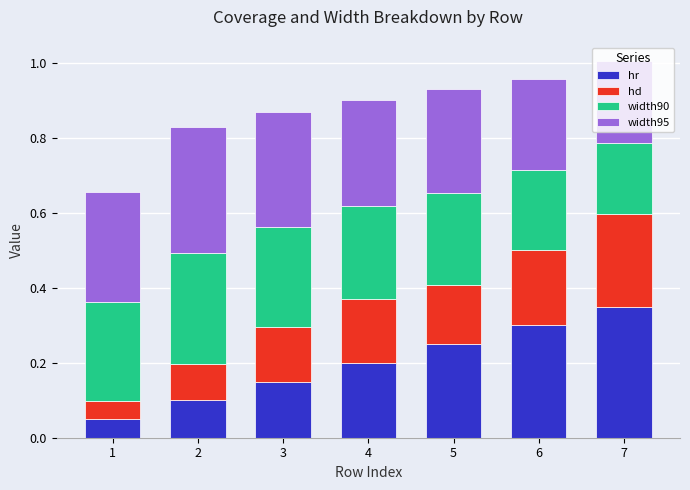

At which label does hr reach its peak?

7